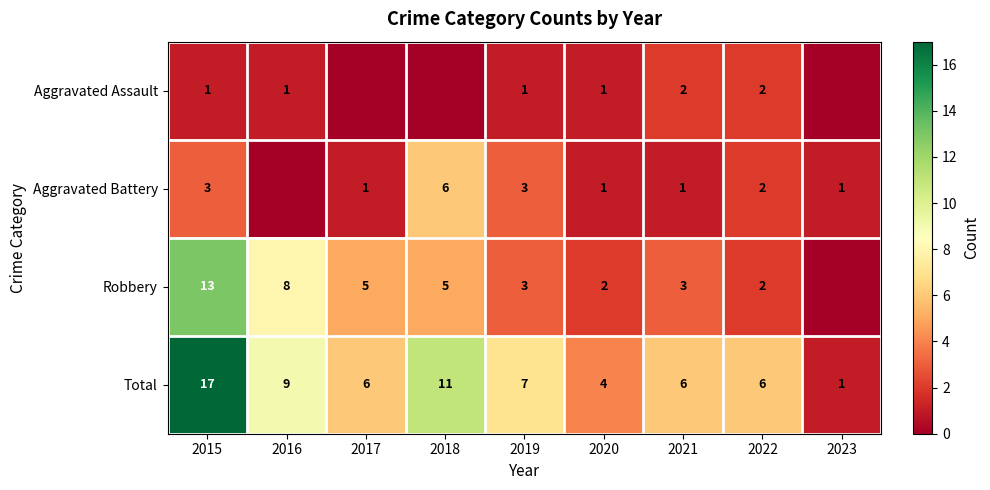

At which label is Total closest to 9?

2016